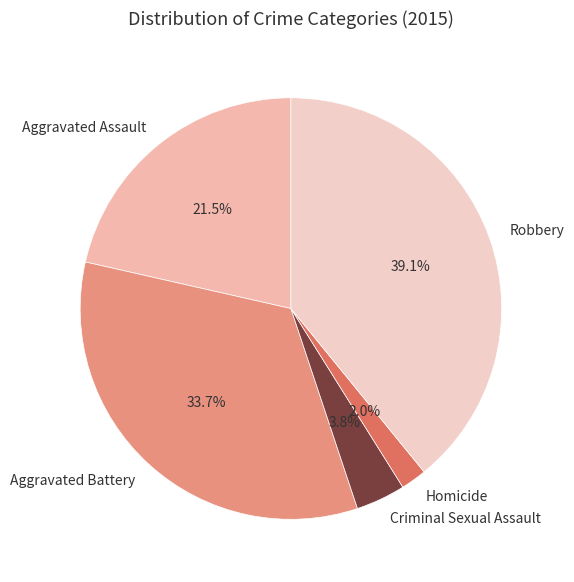

Rank the categories by value from highest to lowest.

Robbery, Aggravated Battery, Aggravated Assault, Criminal Sexual Assault, Homicide